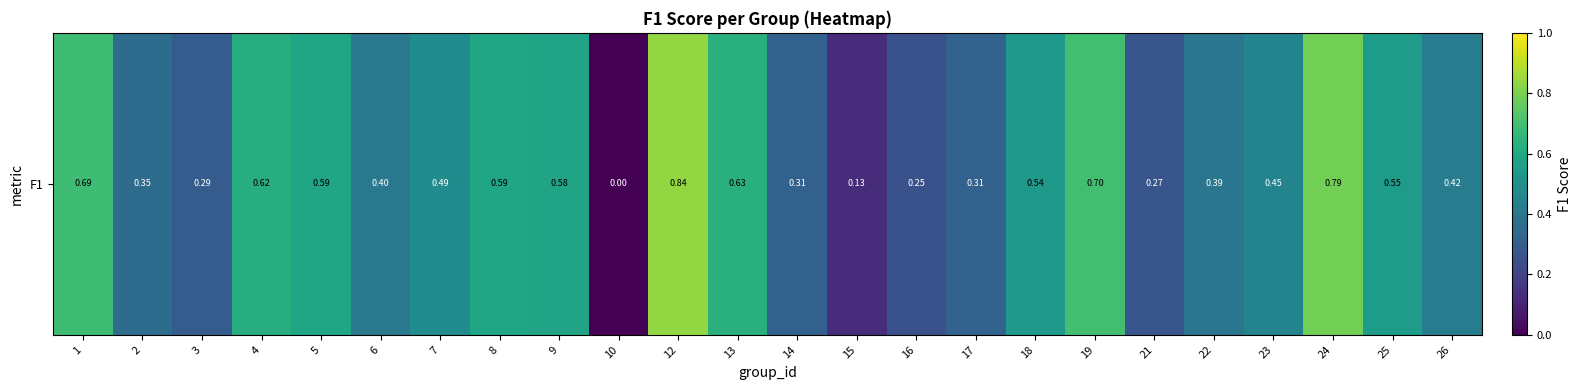

What is the approximate value at 9?

0.6